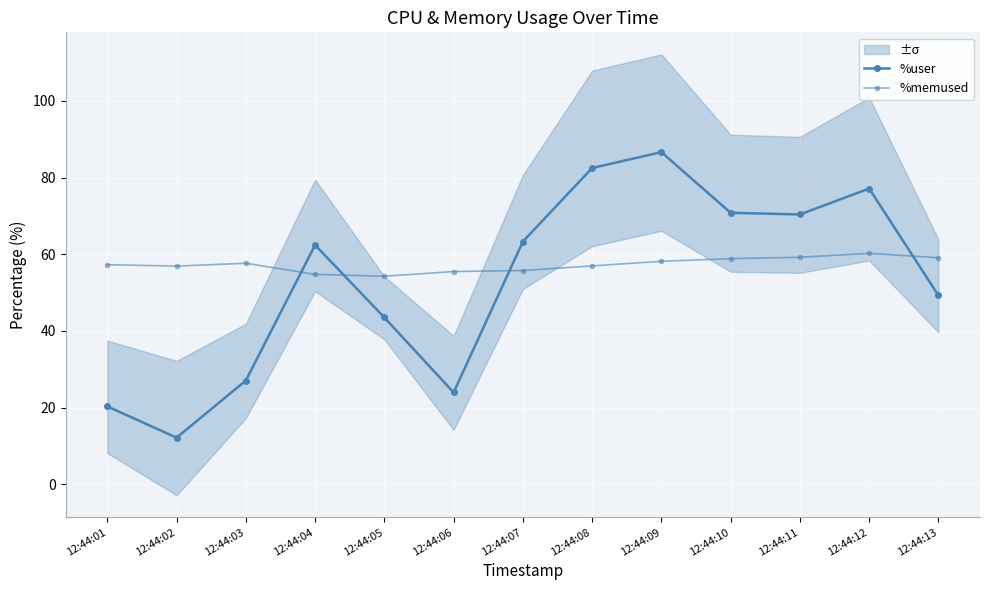

The value of %memused at 12:44:03 is 84.5. True or false?

False